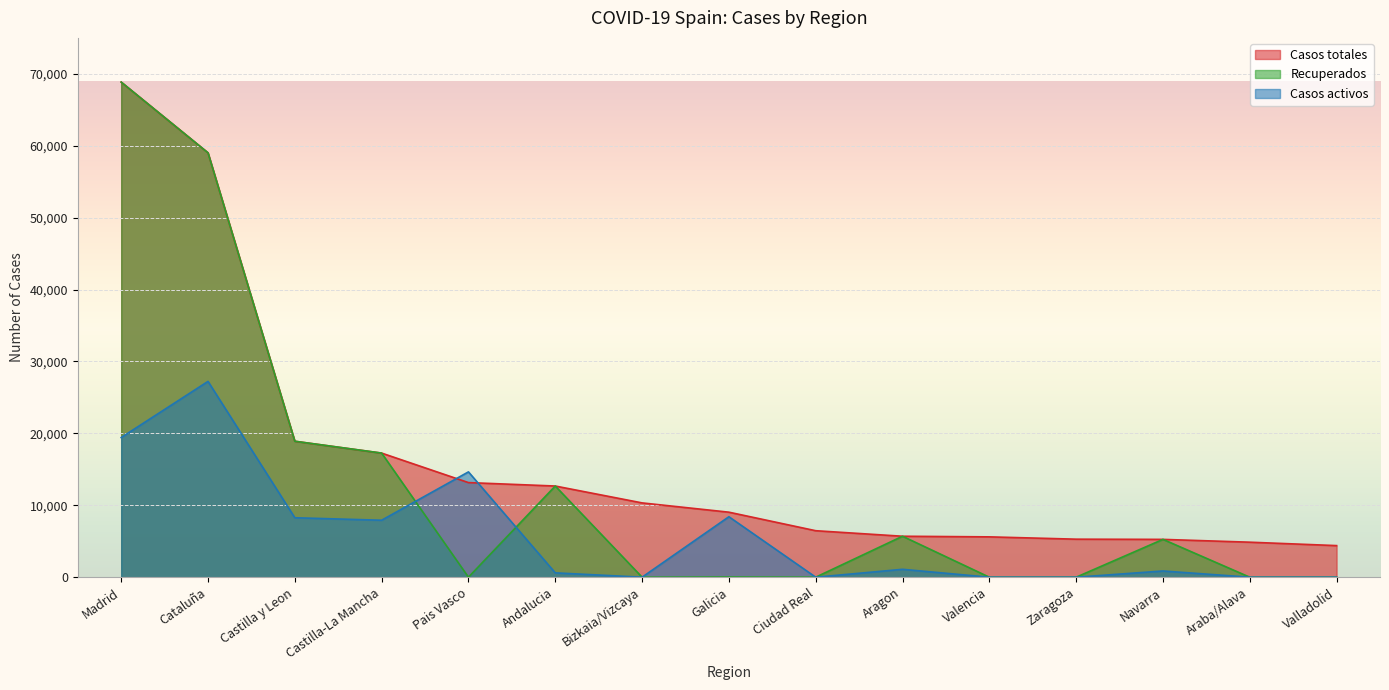

The value of Casos activos at Pais Vasco is 14646. True or false?

True